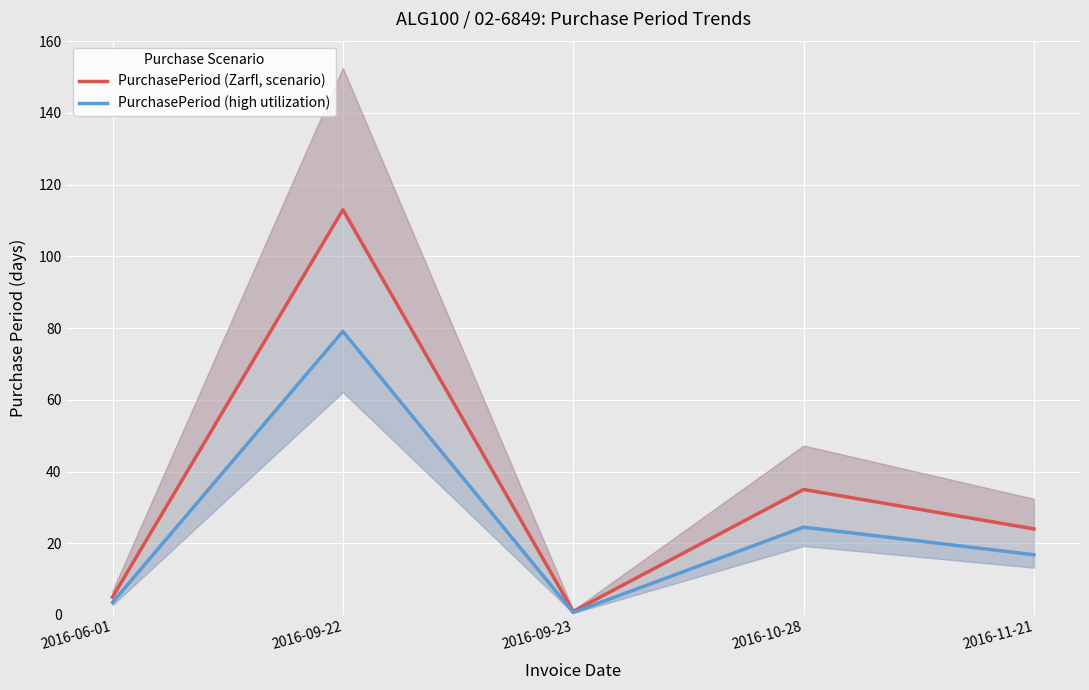

Count the number of data series in this chart.

2